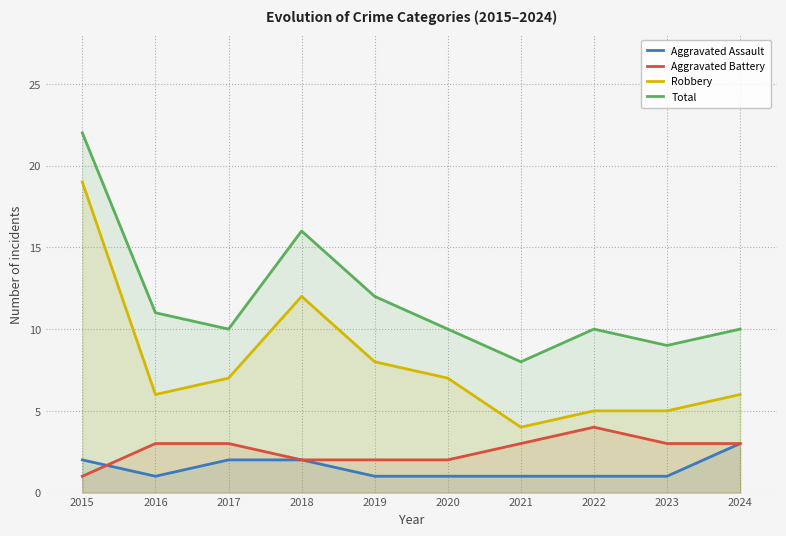

True or false: Robbery and Total intersect in this chart.

False